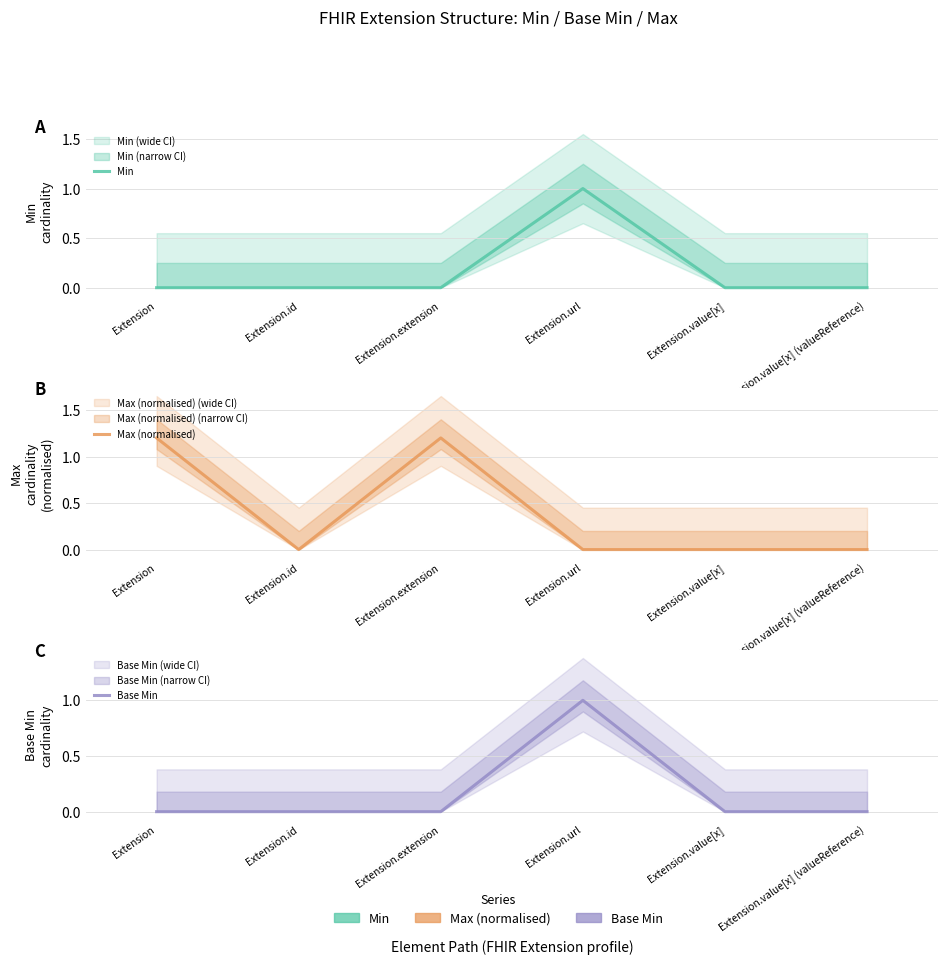

Reading left to right, extract all data points from this chart.

Min: Extension=0.0	Extension.id=0.0	Extension.extension=0.0	Extension.url=1.0	Extension.value[x]=0.0	Extension.value[x] (valueReference)=0.0
Max (normalised): Extension=1.2	Extension.id=0.0	Extension.extension=1.2	Extension.url=0.0	Extension.value[x]=0.0	Extension.value[x] (valueReference)=0.0
Base Min: Extension=0.0	Extension.id=0.0	Extension.extension=0.0	Extension.url=1.0	Extension.value[x]=0.0	Extension.value[x] (valueReference)=0.0